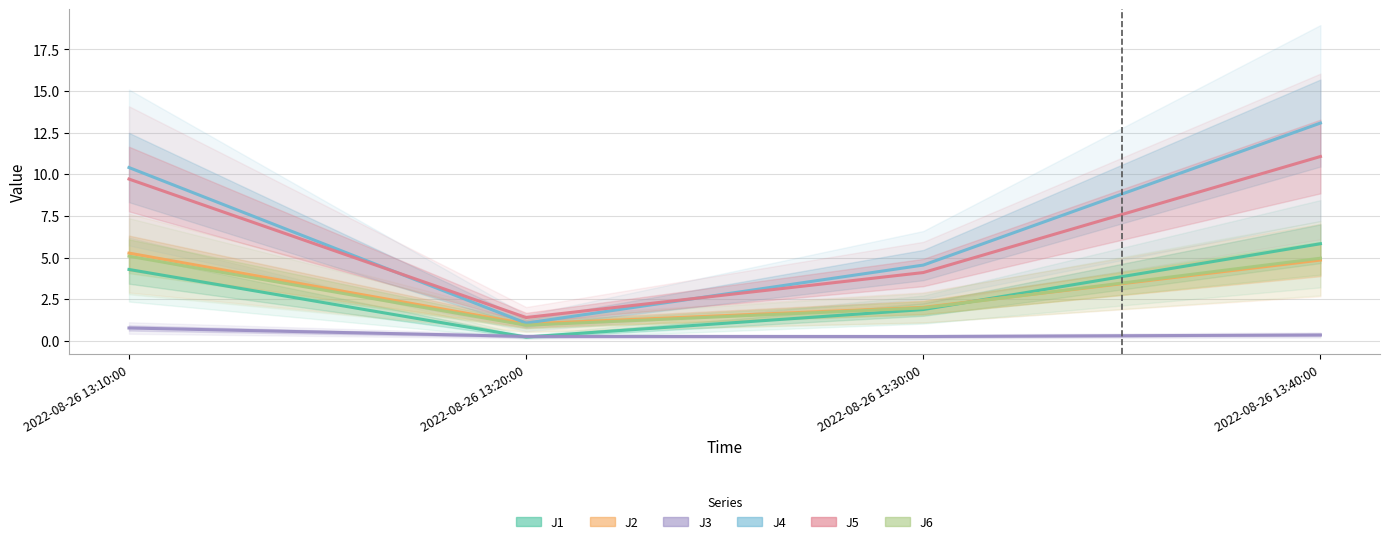

What is the label of the 4th point from the right?

2022-08-26 13:10:00